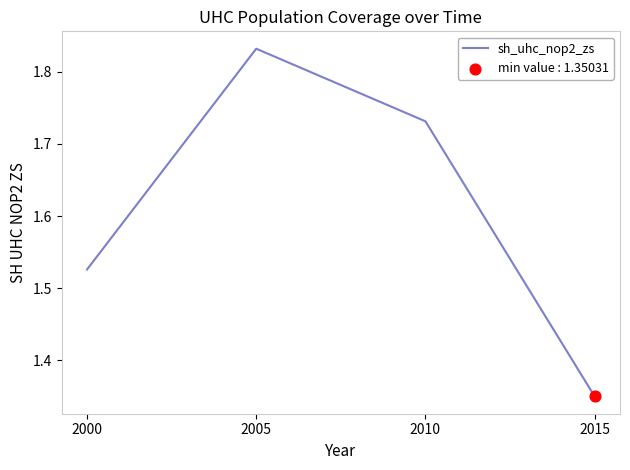

Which has a higher value, 2005 or 2000?

2005